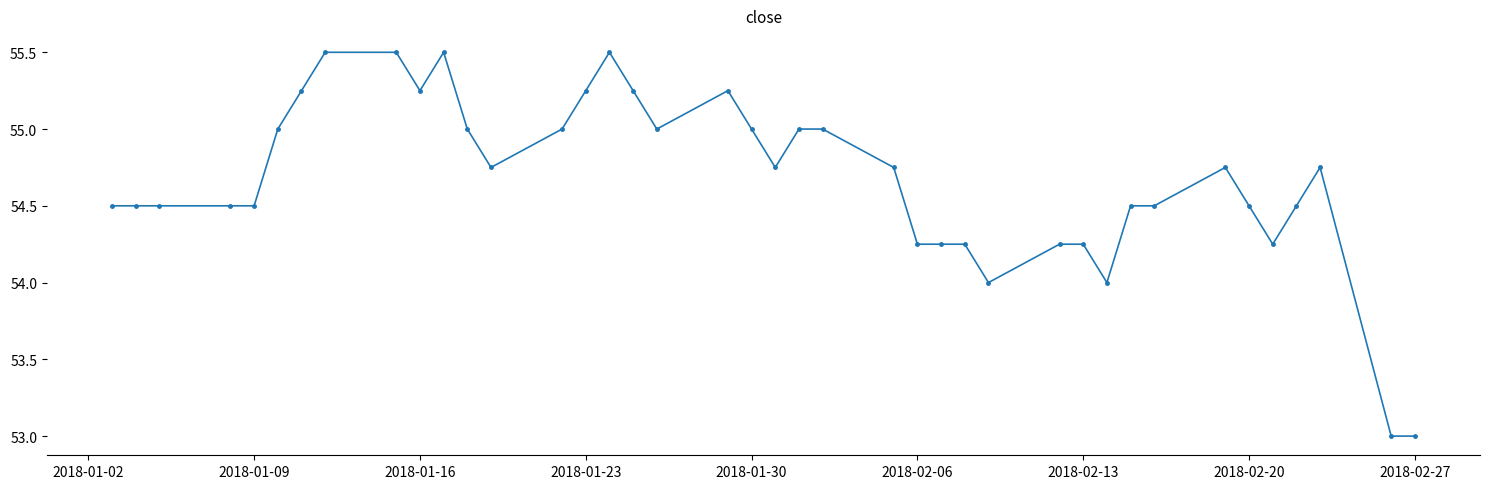

What is the value of the 33rd point from the left?

54.5